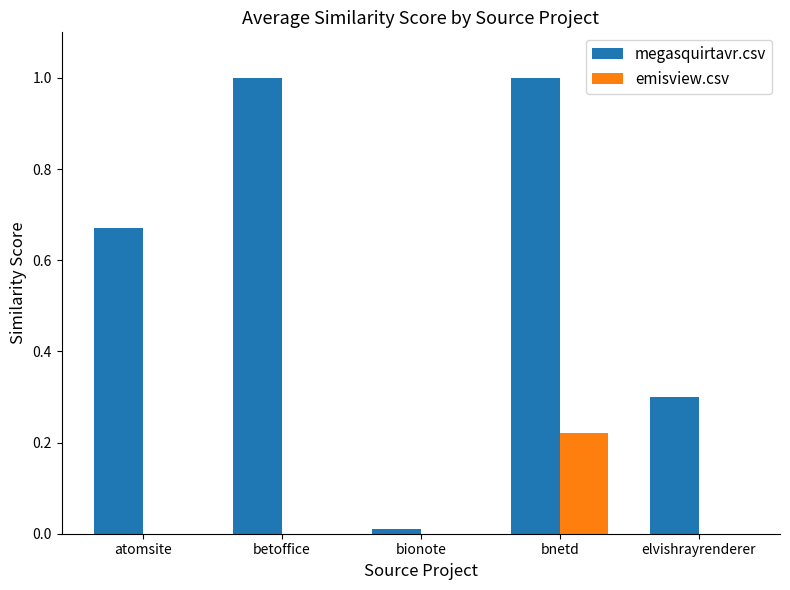

At which label does emisview.csv reach its peak?

bnetd